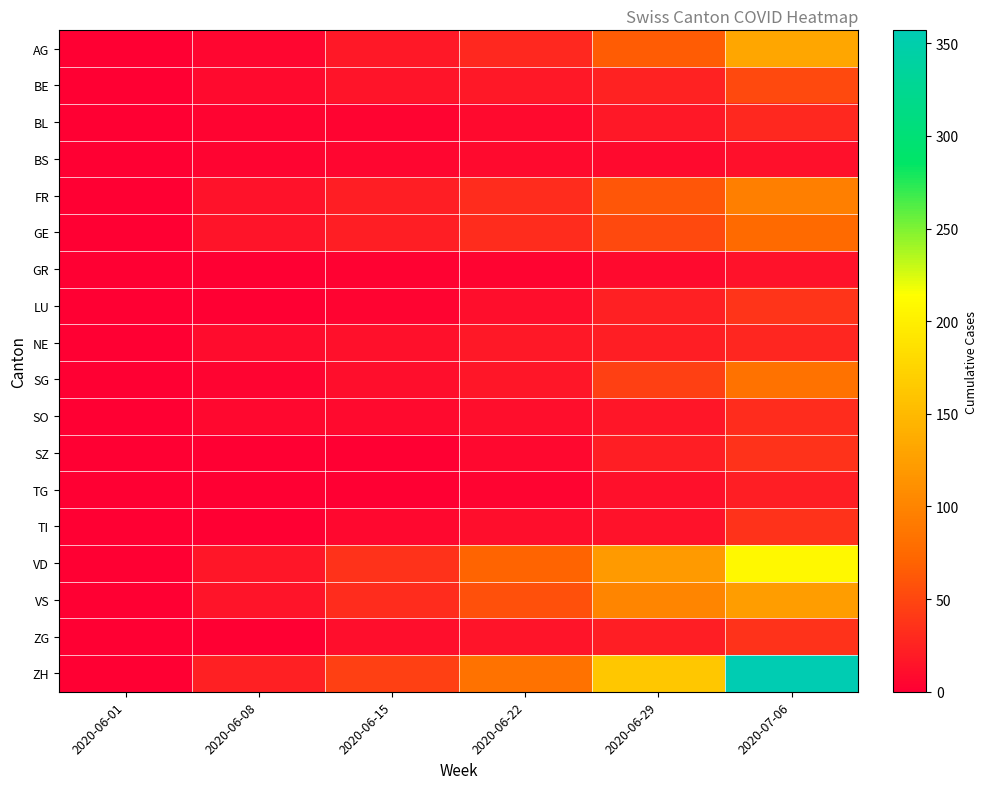

Which series has the largest total across all categories?

ZH